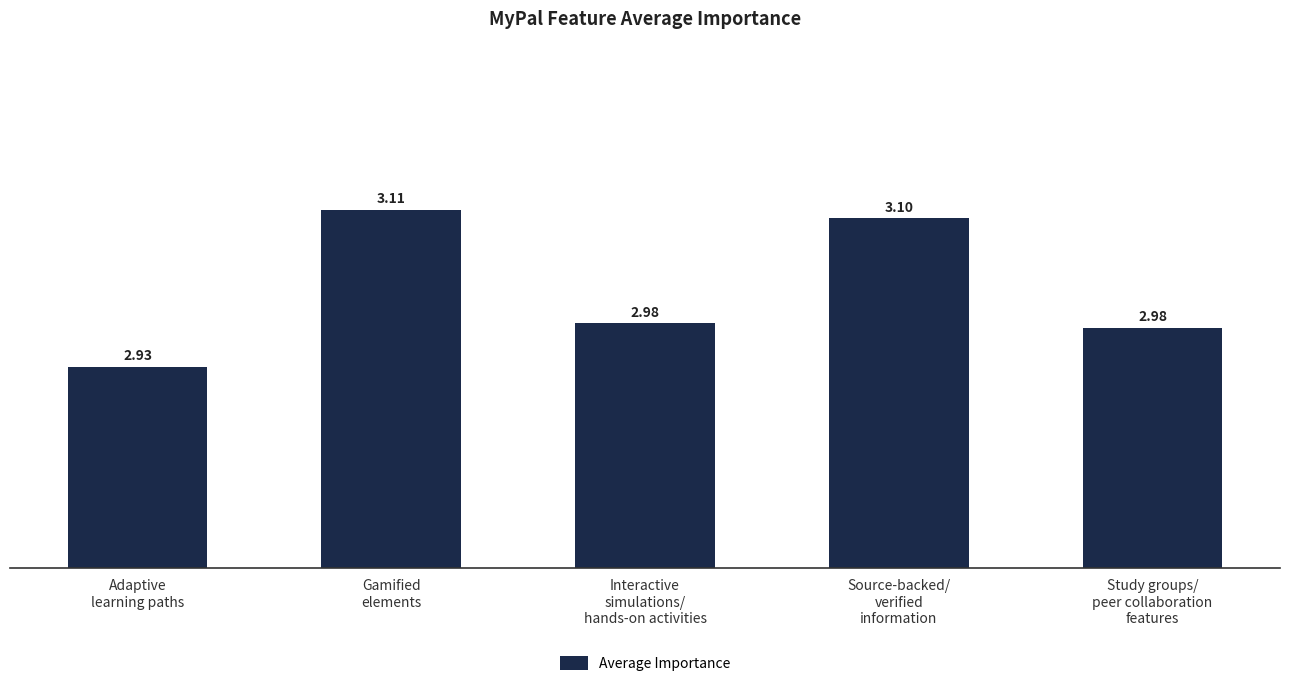

What is the difference between the maximum and second lowest values?

0.1